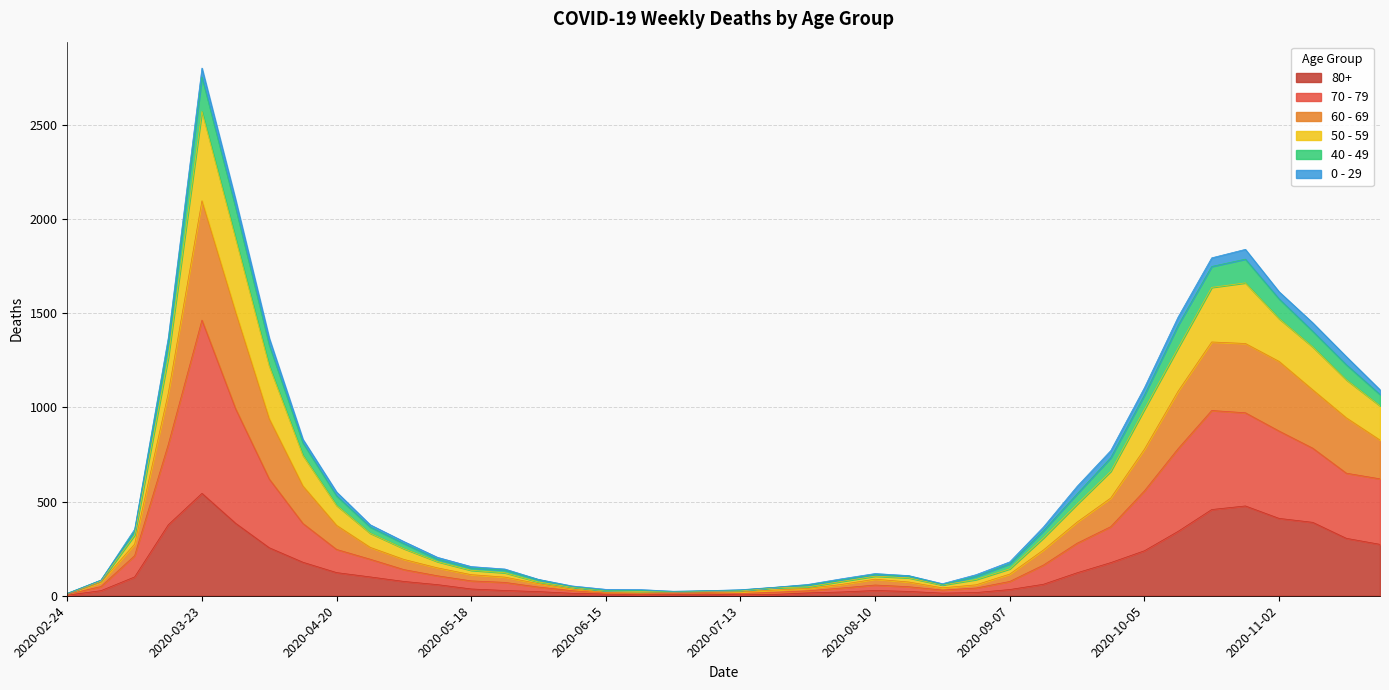

What is the label of the 4th point from the right?

2020-11-02